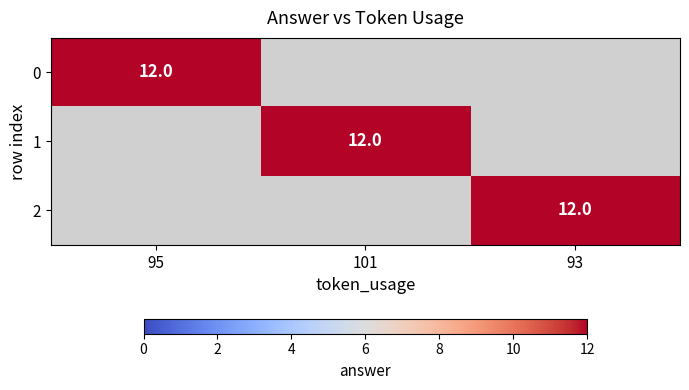

The 2 series shows 4 at 93. True or false?

False